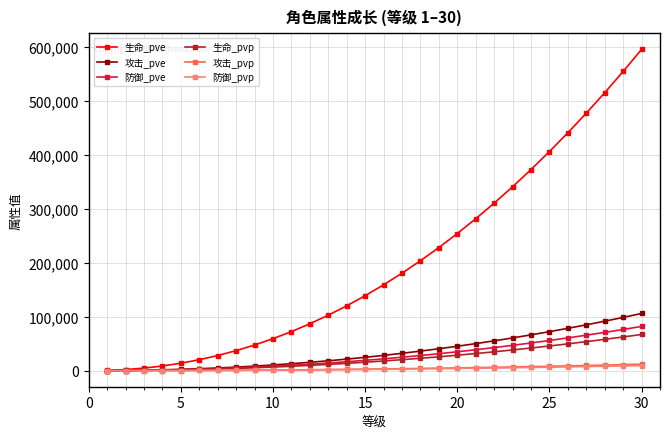

How many lines are shown in the chart?

6